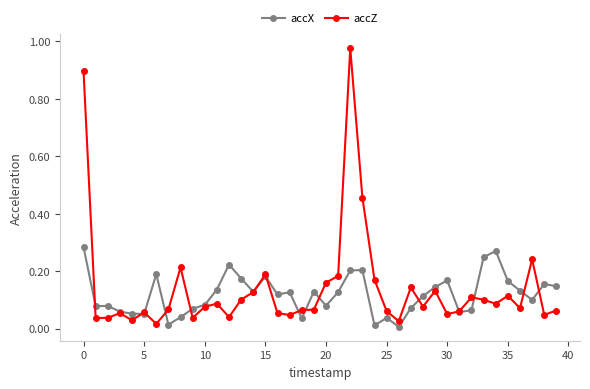

What are all the series names shown in the legend?

accX, accZ